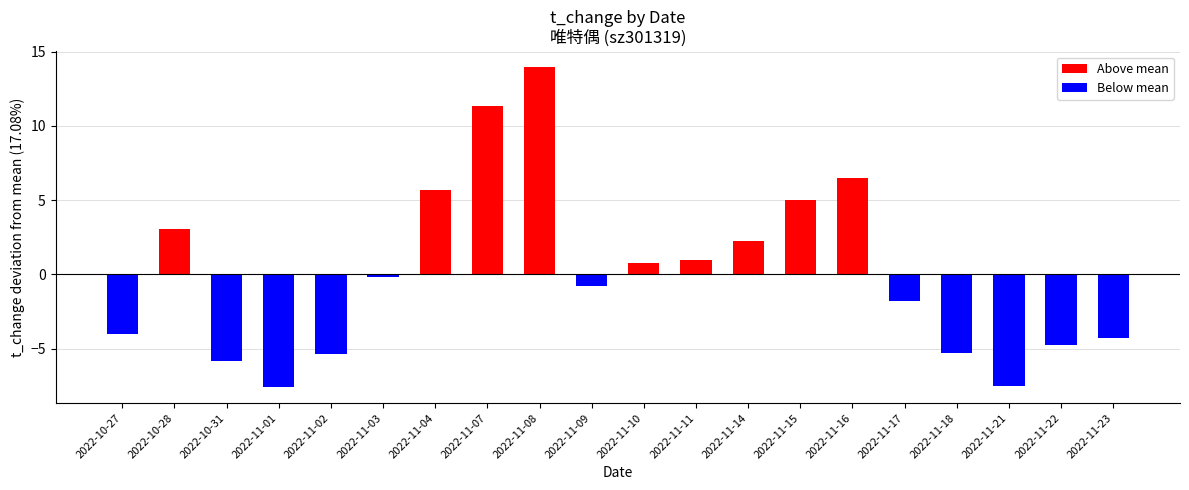

What is the greatest value displayed?

13.9